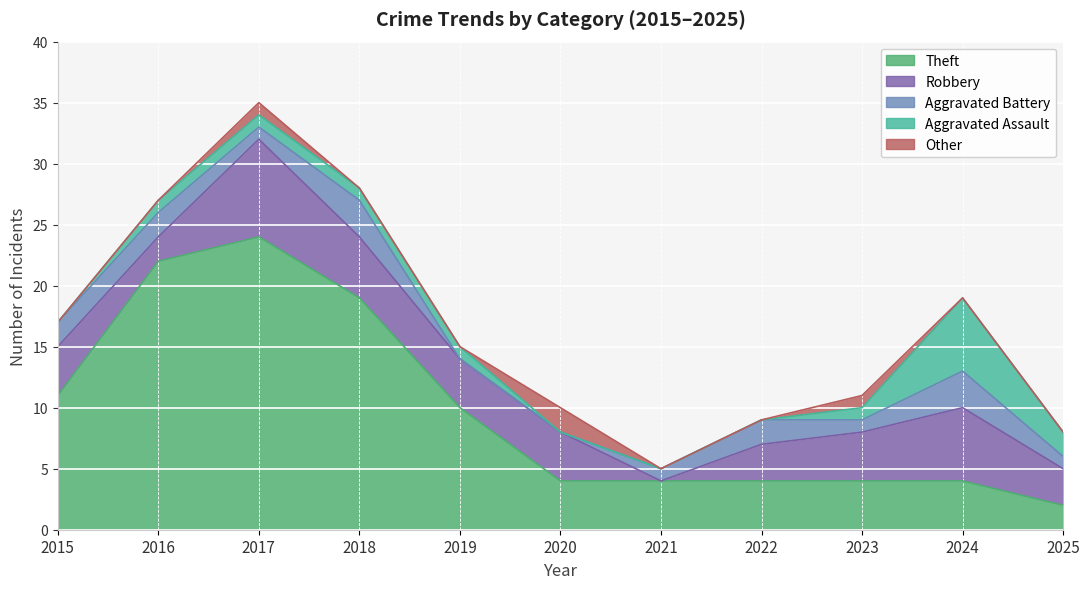

List the labels in order of Robbery value, largest first.

2017, 2024, 2018, 2015, 2019, 2020, 2023, 2022, 2025, 2016, 2021